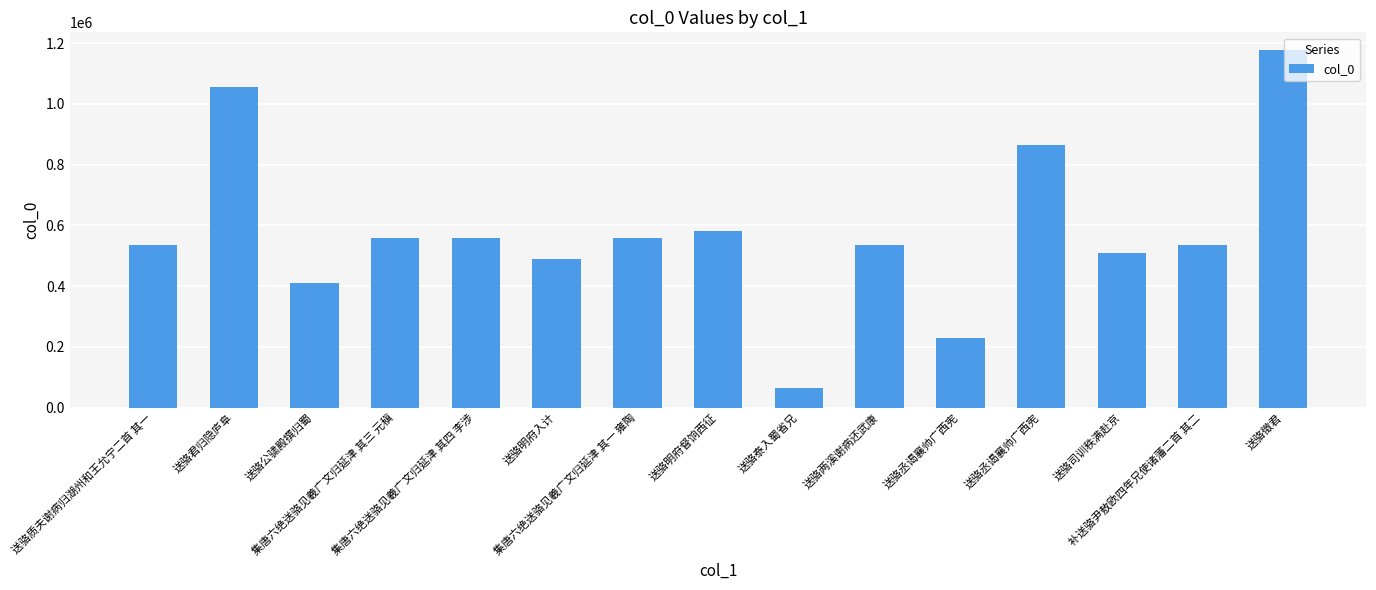

Does the chart contain any negative values?

No